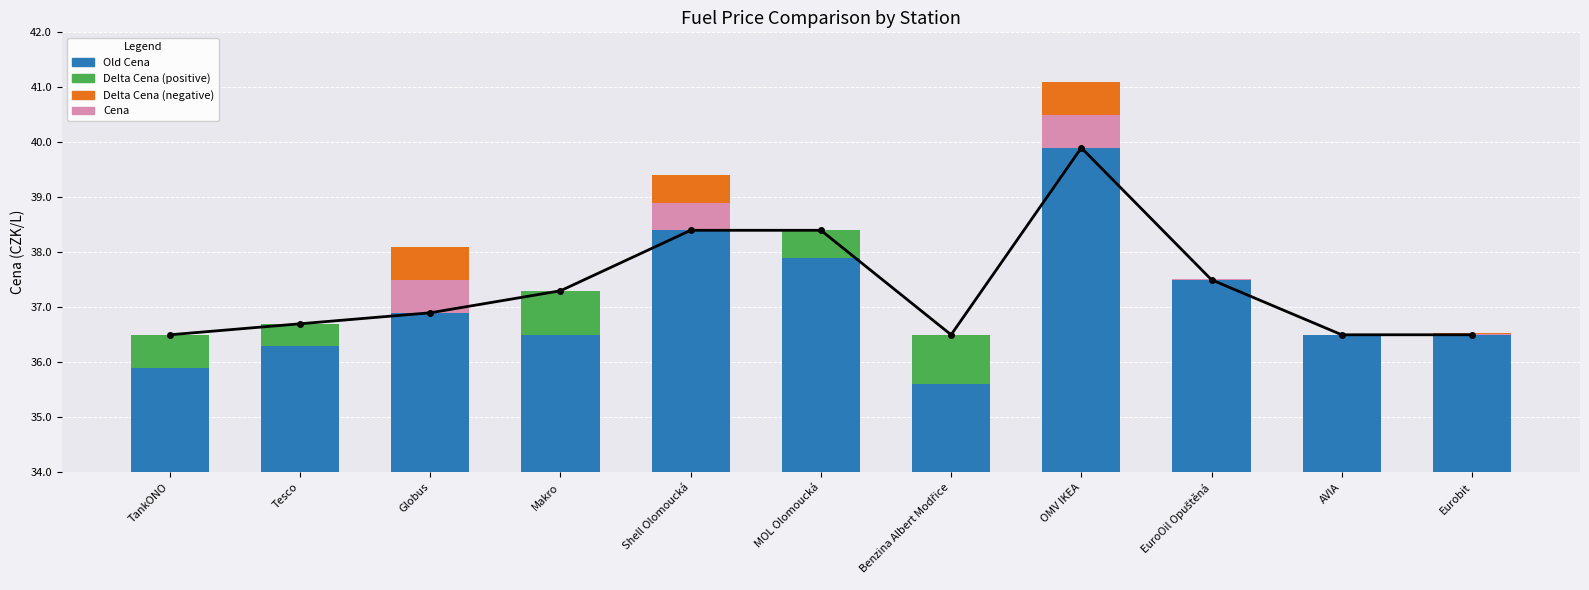

What position from the left is Benzina Albert Modřice?

7